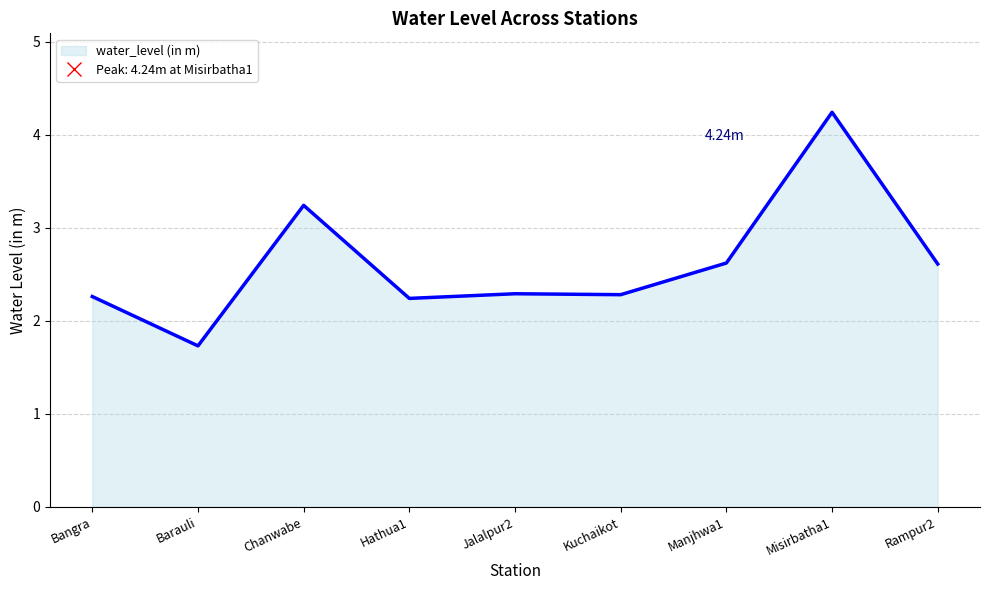

At which category does the chart reach its minimum across all series?

Barauli